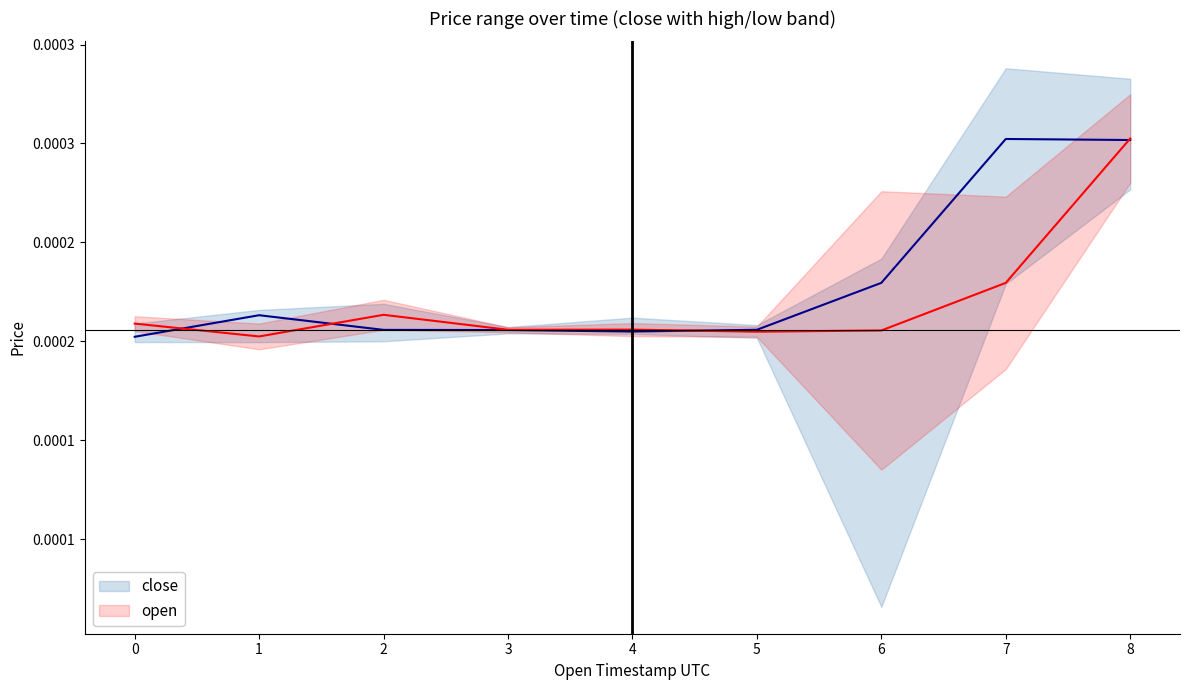

How many distinct data groups are displayed?

2